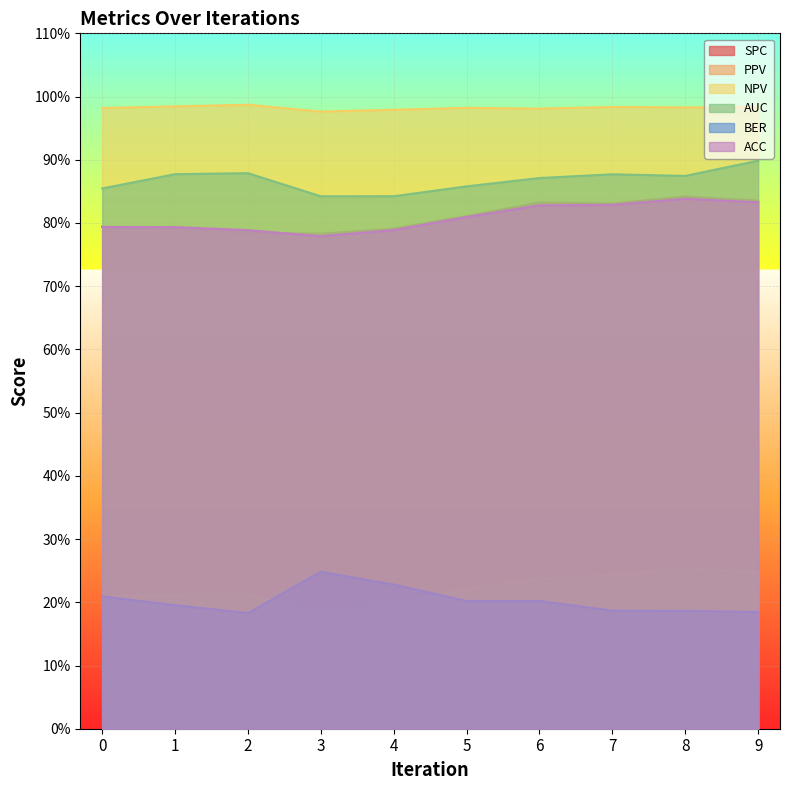

Which series has the largest total across all categories?

NPV